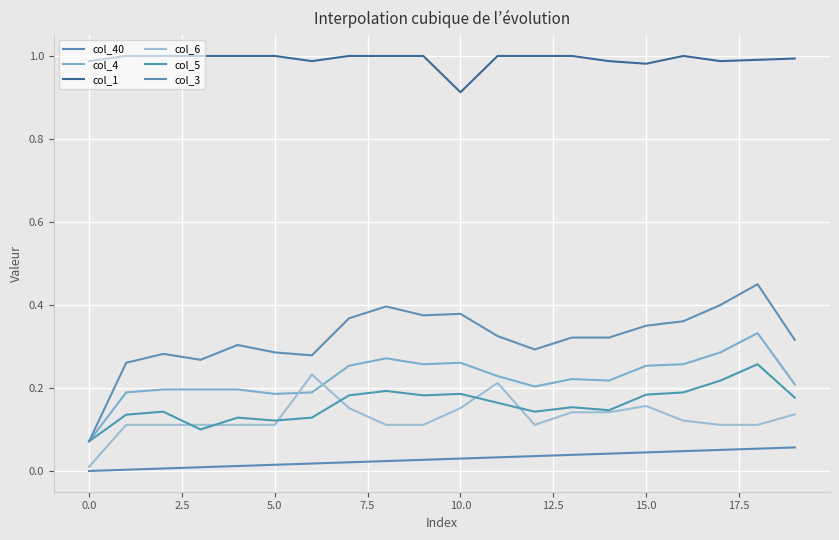

At which category is the sum across all series the highest?

18